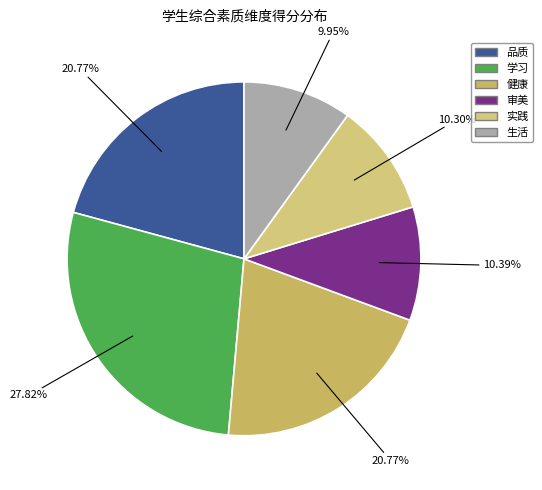

Is there any slice that represents more than half of the pie?

No